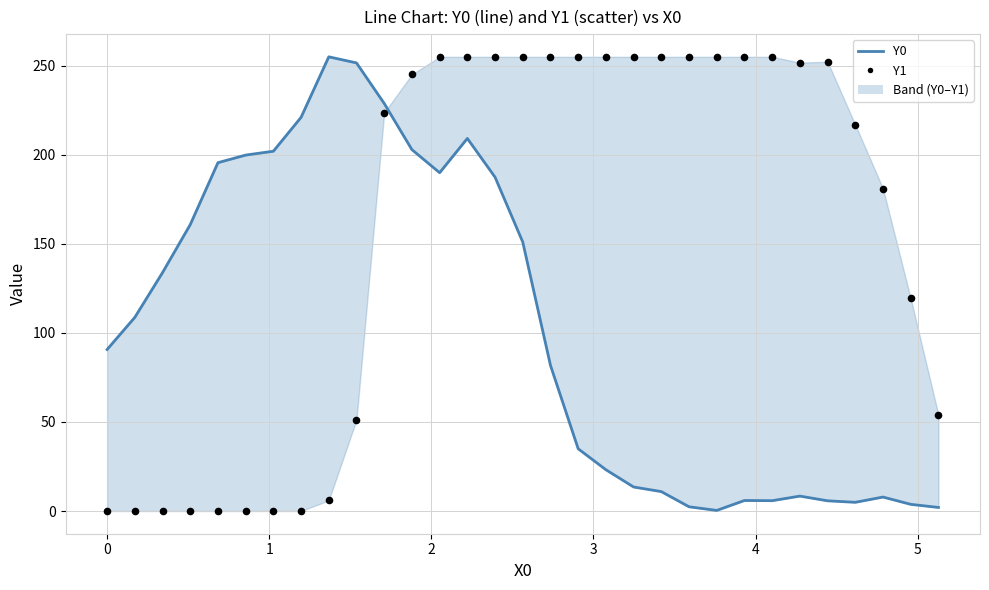

At how many categories does at least one series exceed 19?

31